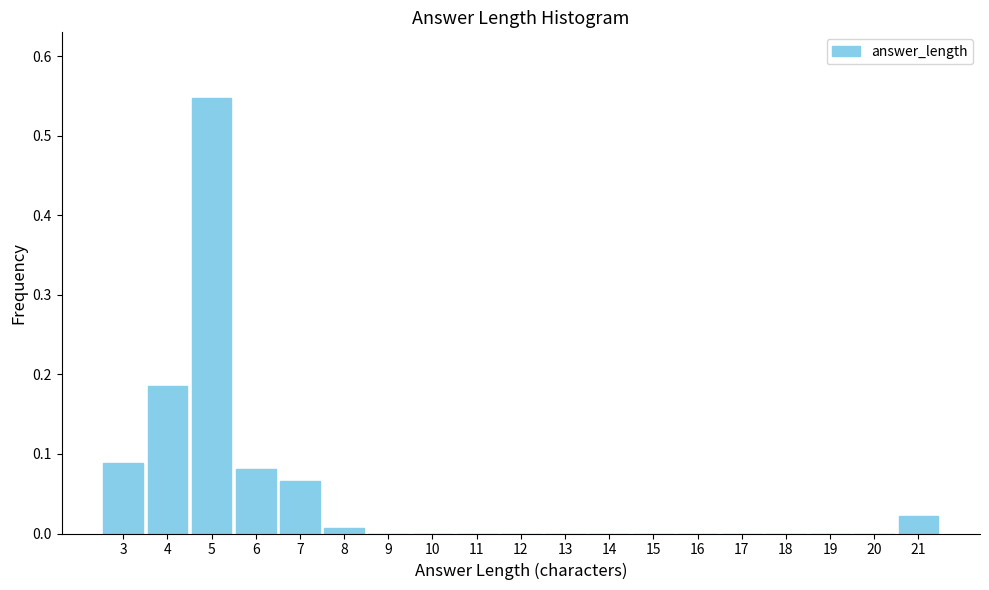

What is the sum of all values?

1.0